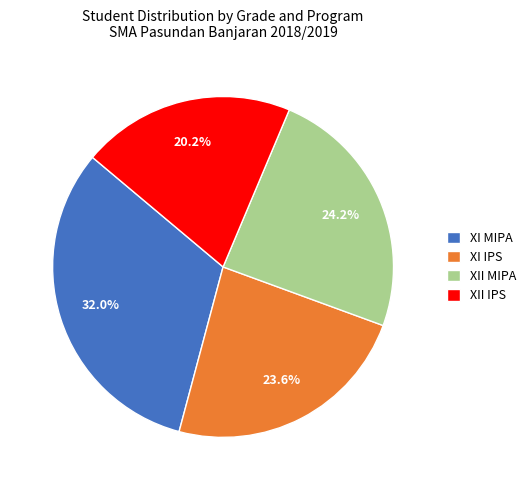

What is the smallest slice in the pie chart?

XII IPS